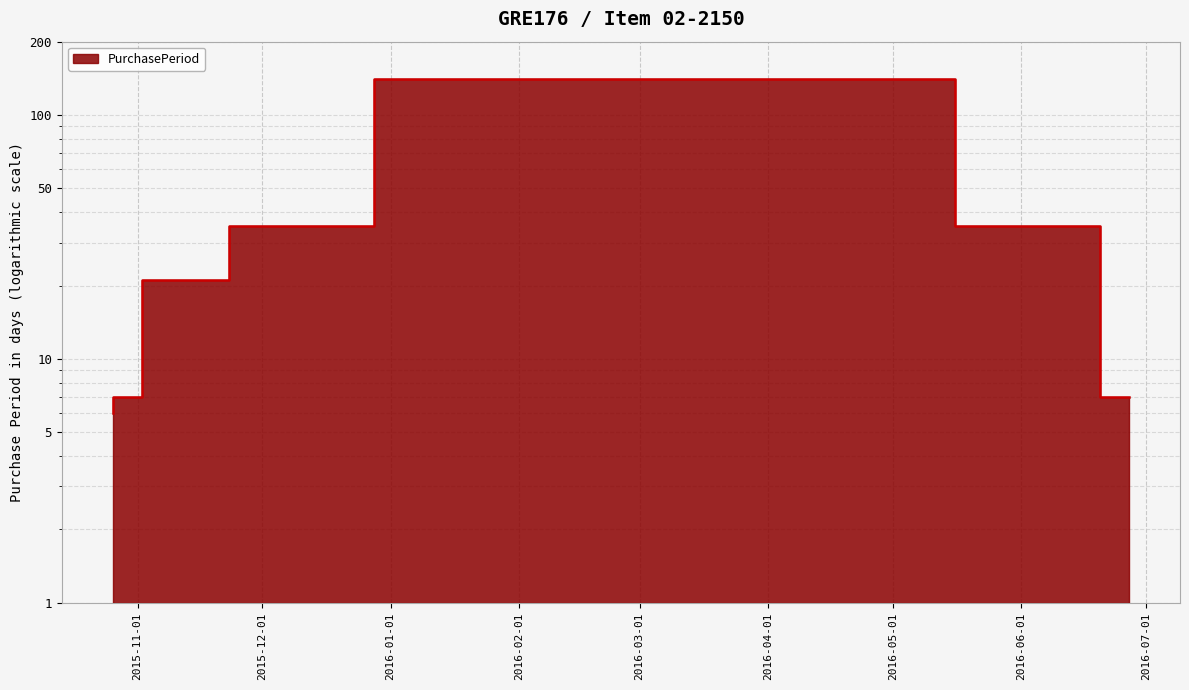

How many data points are above 21?

3